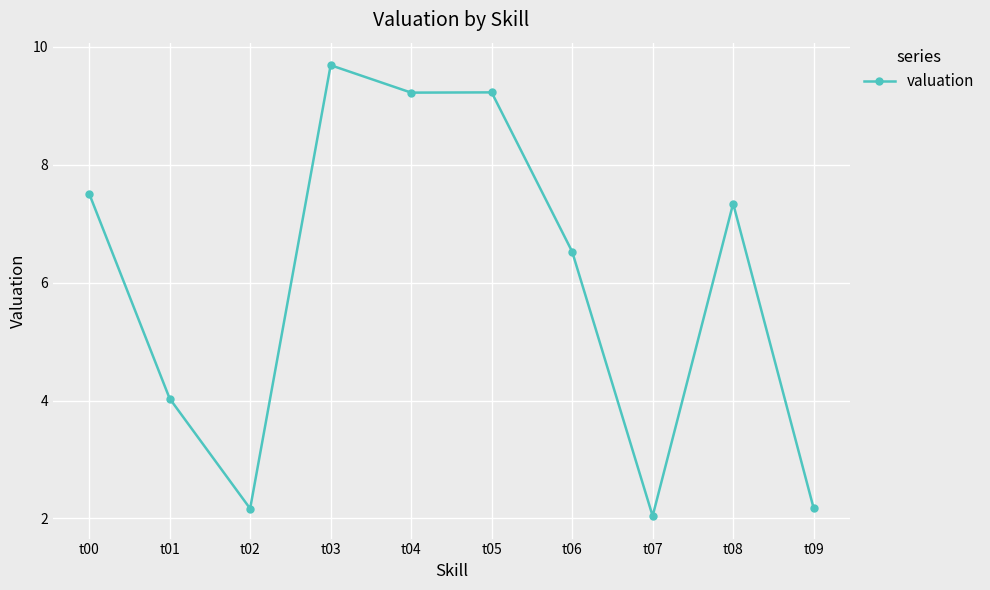

True or false: the data has more than 1 interior local peaks.

True